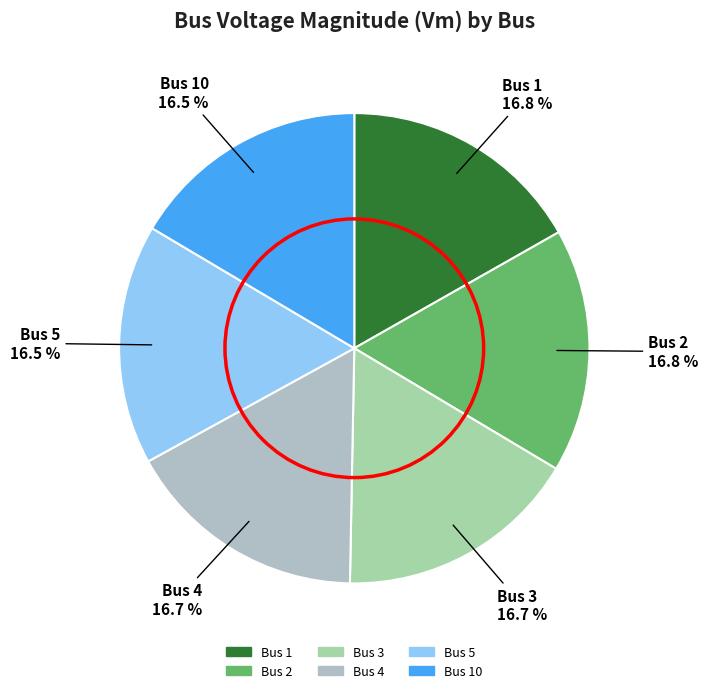

How many slices are in this pie chart?

6